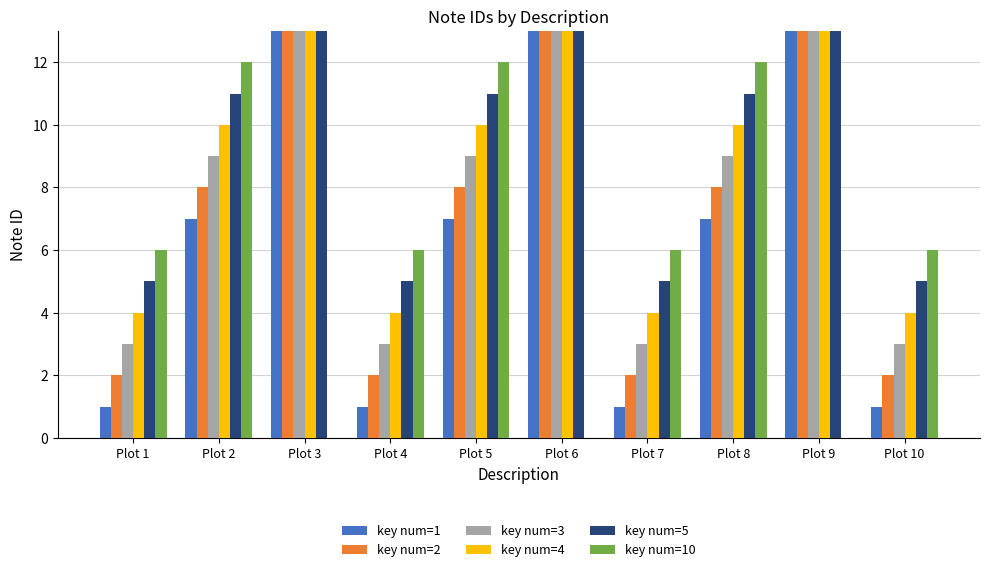

At which category does the chart reach its minimum across all series?

Plot 3